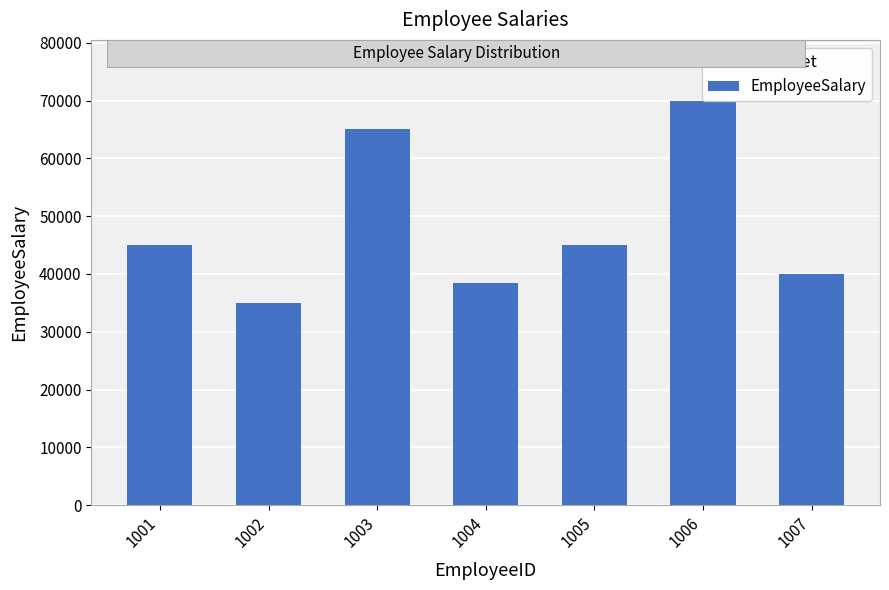

List the labels in order of value, largest first.

1006, 1003, 1001, 1005, 1007, 1004, 1002